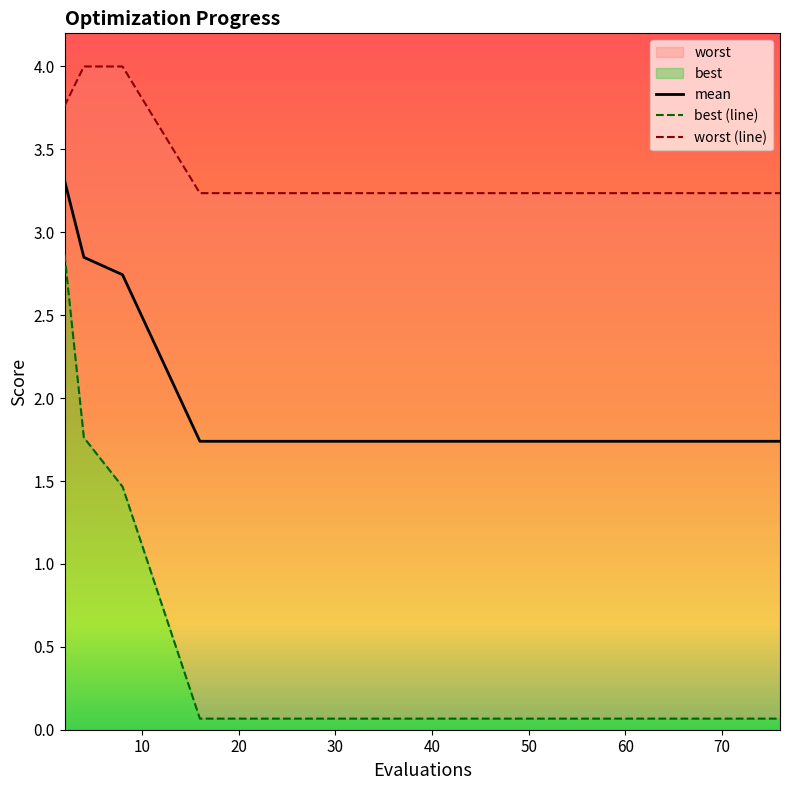

Reading right to left, transcribe all the data shown in this chart.

mean: 1.7	1.7	1.7	1.7	1.7	1.7	1.7	1.7	1.7	1.7	1.7	1.7	2.7	2.8	3.3
best (line): 0.1	0.1	0.1	0.1	0.1	0.1	0.1	0.1	0.1	0.1	0.1	0.1	1.5	1.8	2.9
worst (line): 3.2	3.2	3.2	3.2	3.2	3.2	3.2	3.2	3.2	3.2	3.2	3.2	4.0	4.0	3.8